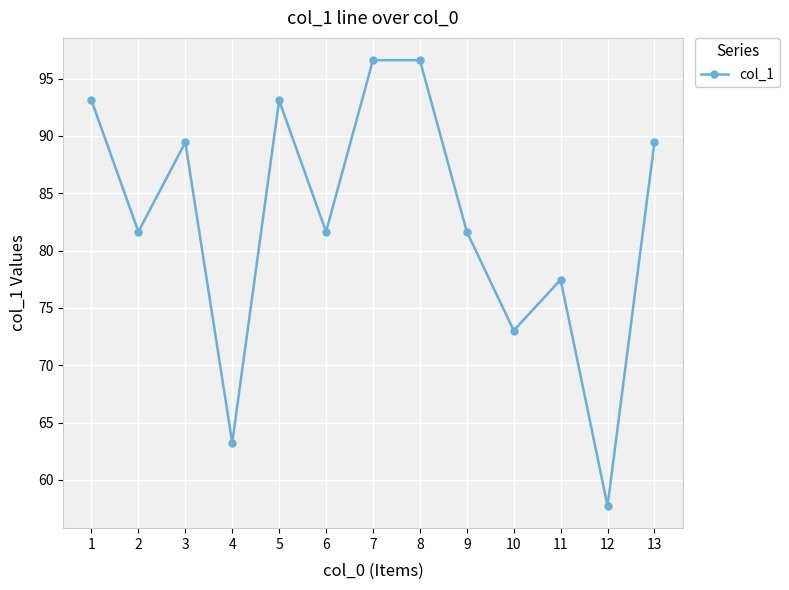

What is the sum of all values?

1074.7